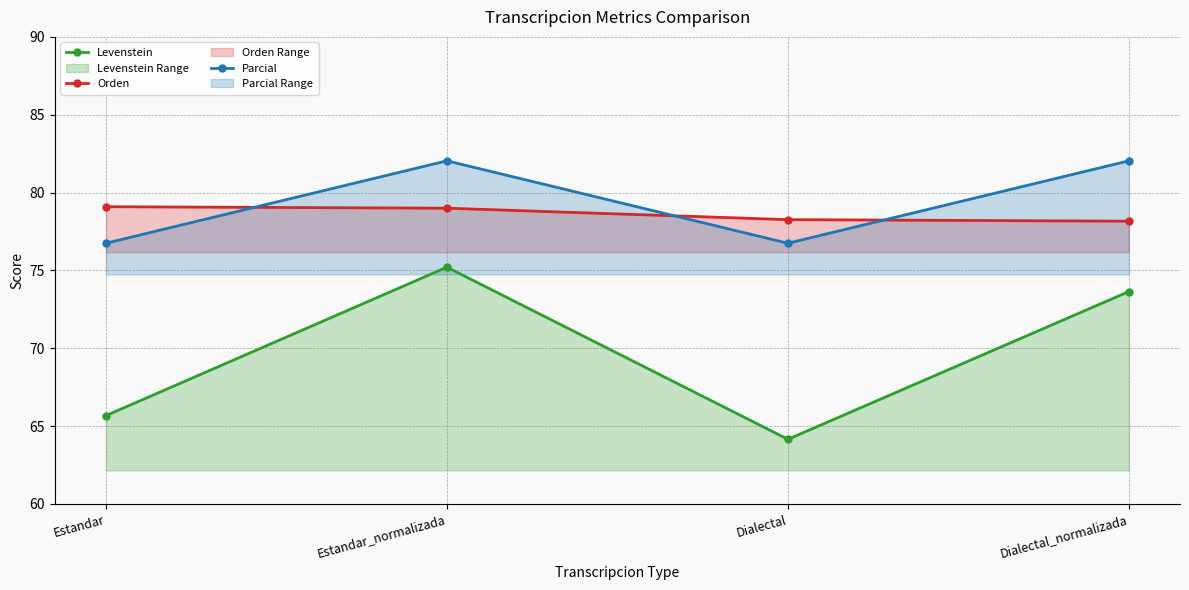

What is the minimum value shown in the chart?

64.2